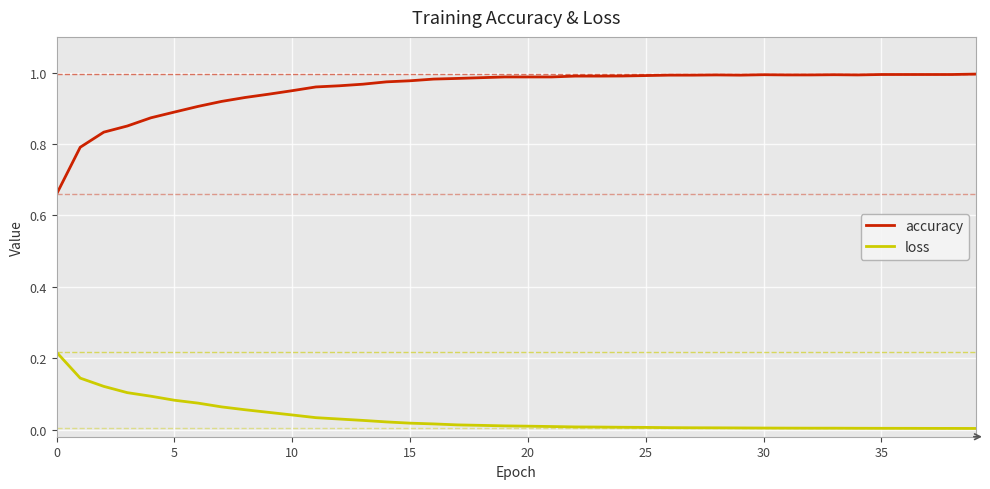

Which series has the largest total across all categories?

accuracy